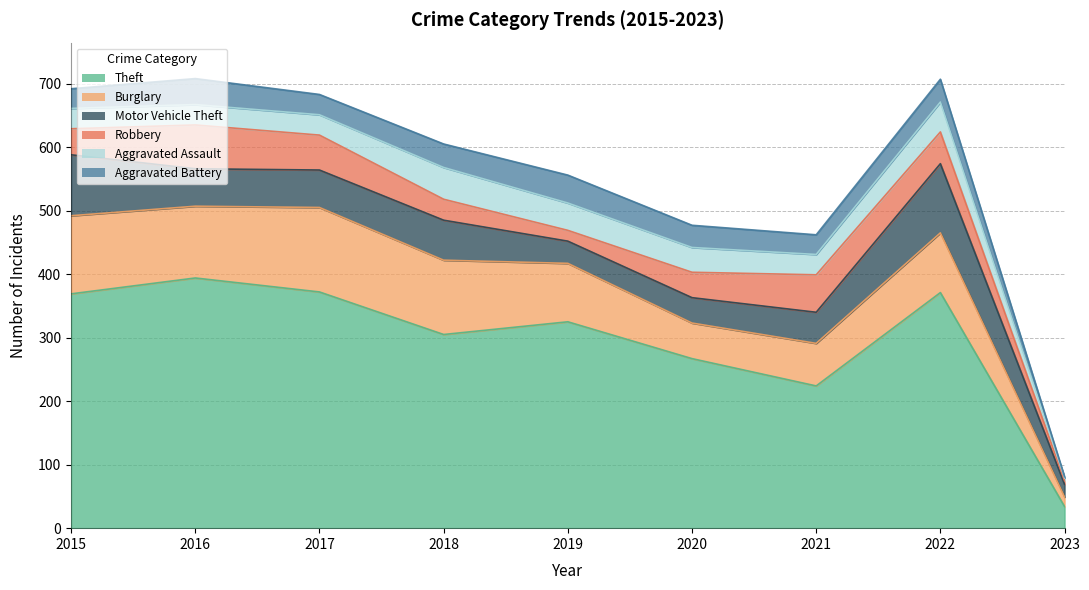

What is the difference between the Aggravated Battery values at 2020 and 2016?

6